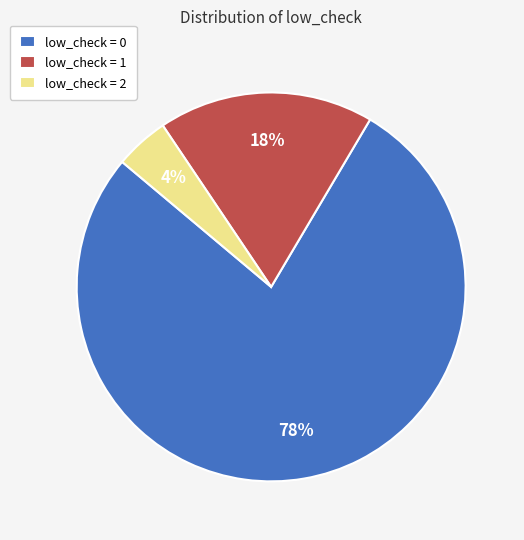

What percentage is the low_check = 1 slice, to the nearest percent?

18%